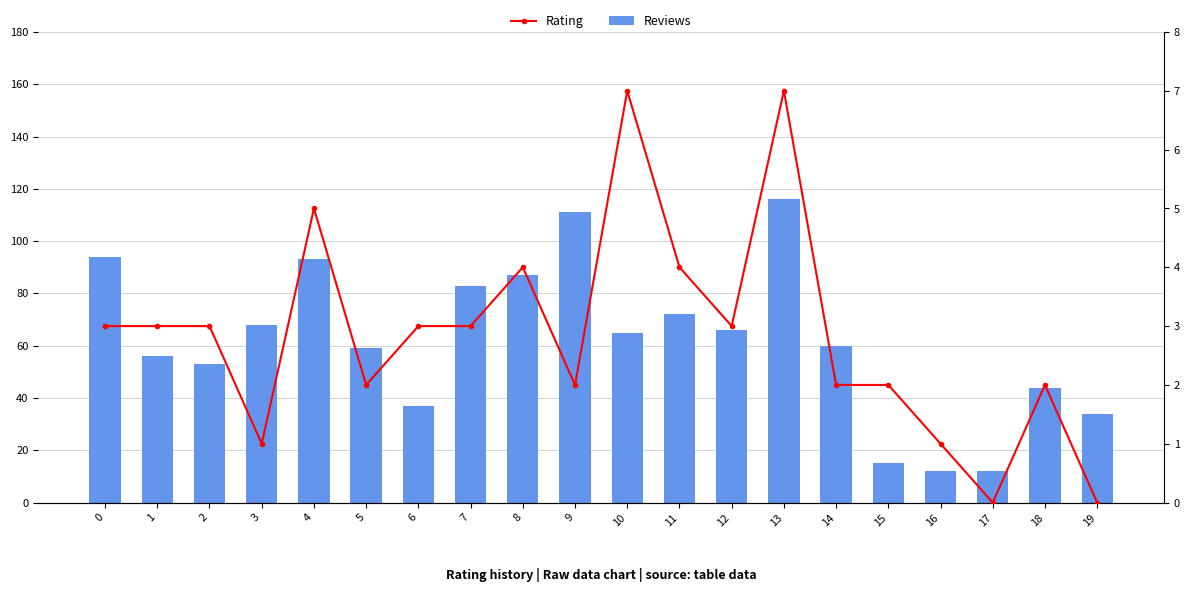

List the series in order of their overall mean, lowest first.

Rating, Reviews